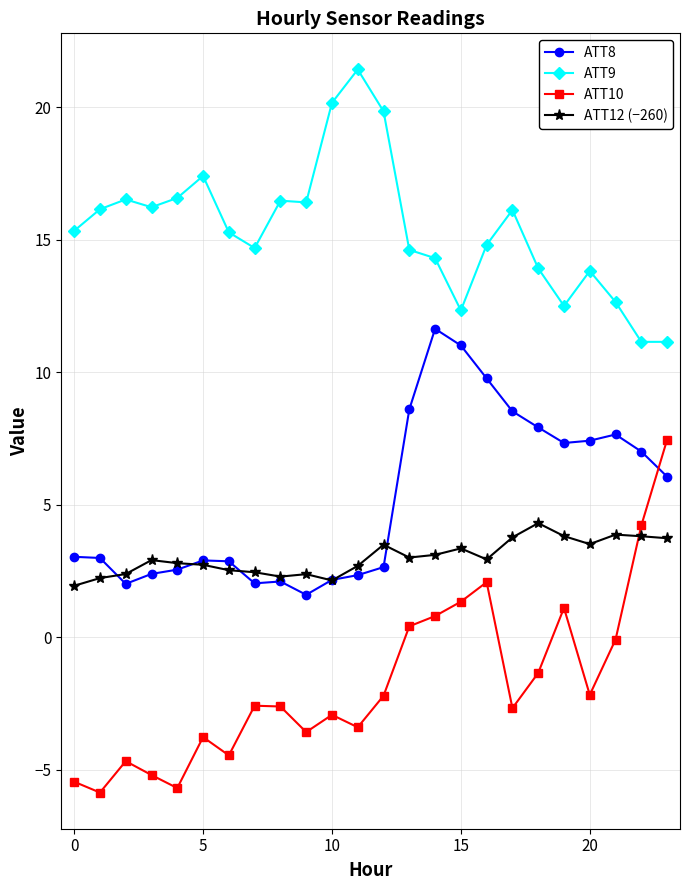

Which series has the largest total across all categories?

ATT9